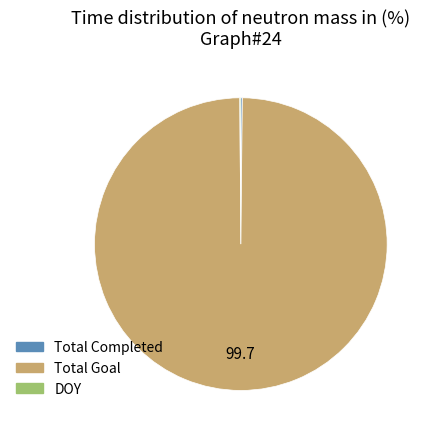

Is it true that Total Goal is 100% of the pie?

True